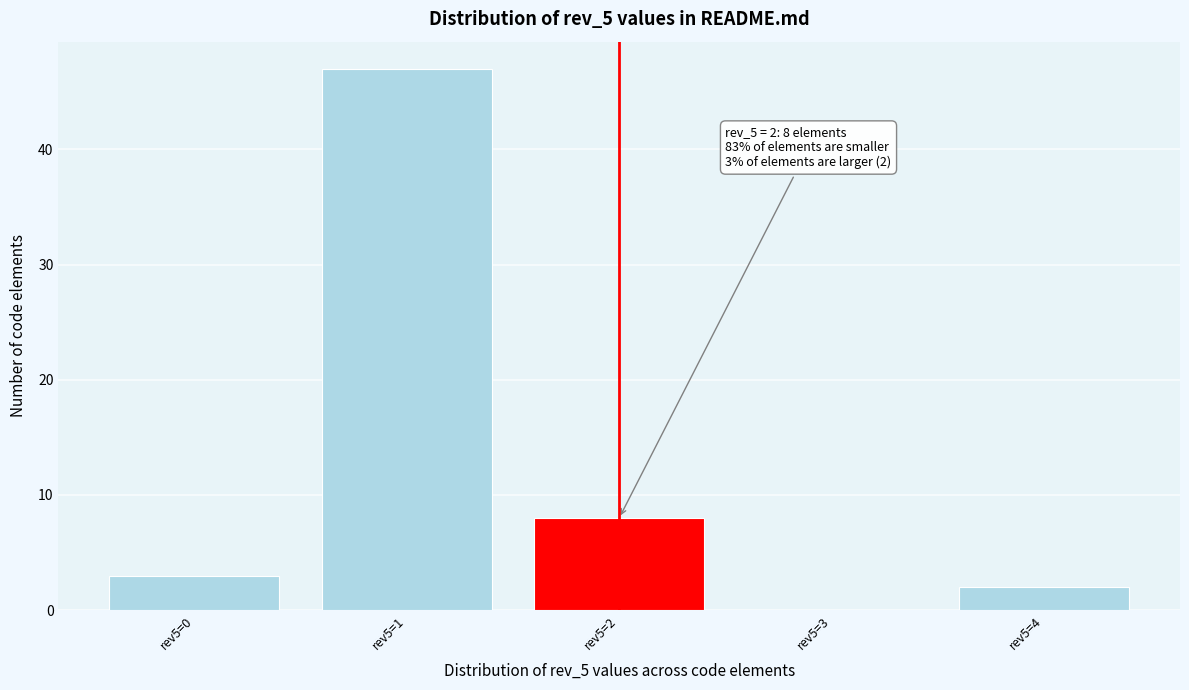

Reading left to right, what are all the values shown in this chart?

rev5=0=3	rev5=1=47	rev5=2=8	rev5=3=0	rev5=4=2